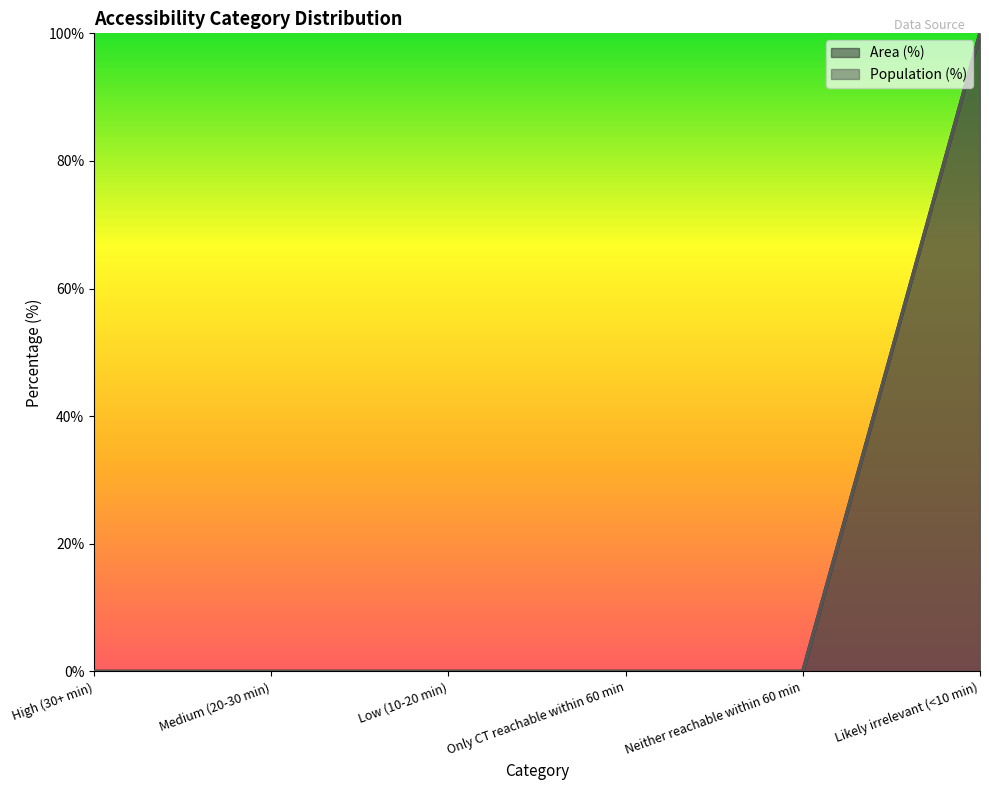

What is the approximate value of Population (%) at Likely irrelevant (<10 min), to the nearest 10?

100